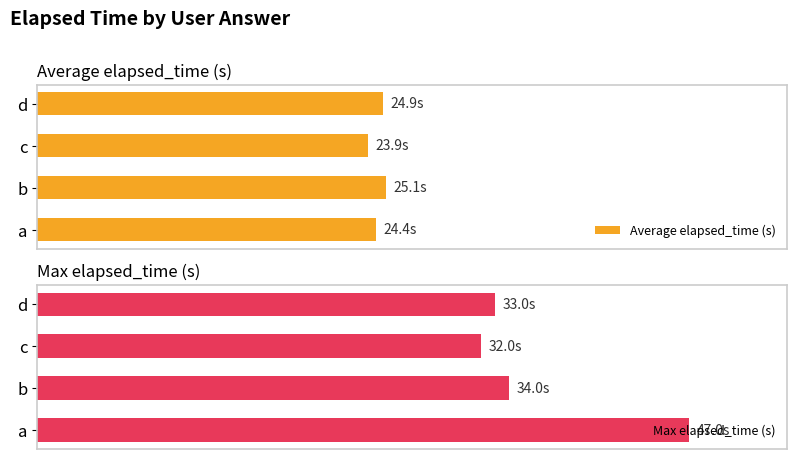

Rank the series by their average value, from lowest to highest.

Average elapsed_time (s), Max elapsed_time (s)